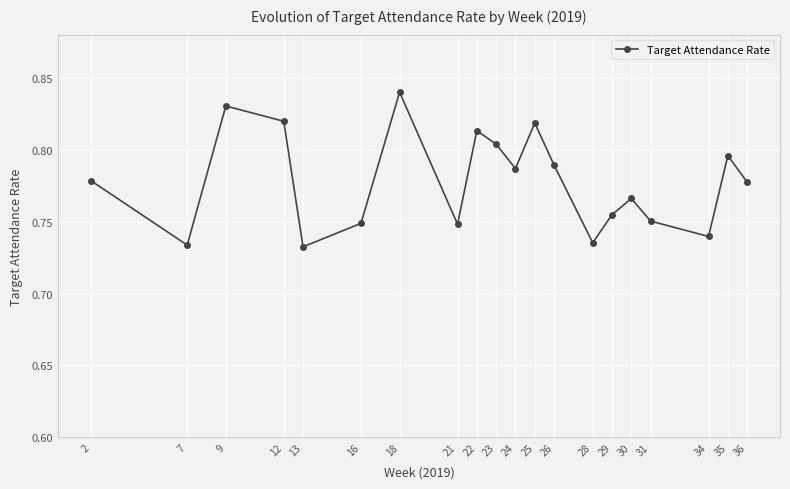

Is it true that the value at 29 is 0.2?

False